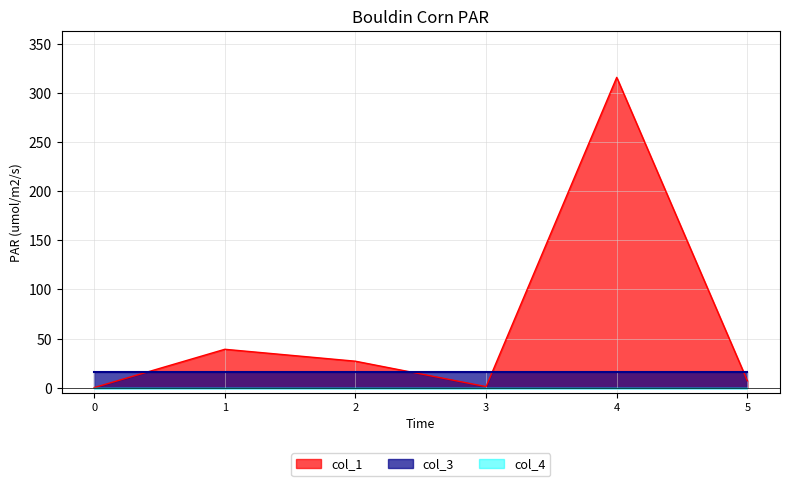

Which series ends up on top after the final intersection of col_3 and col_1?

col_3